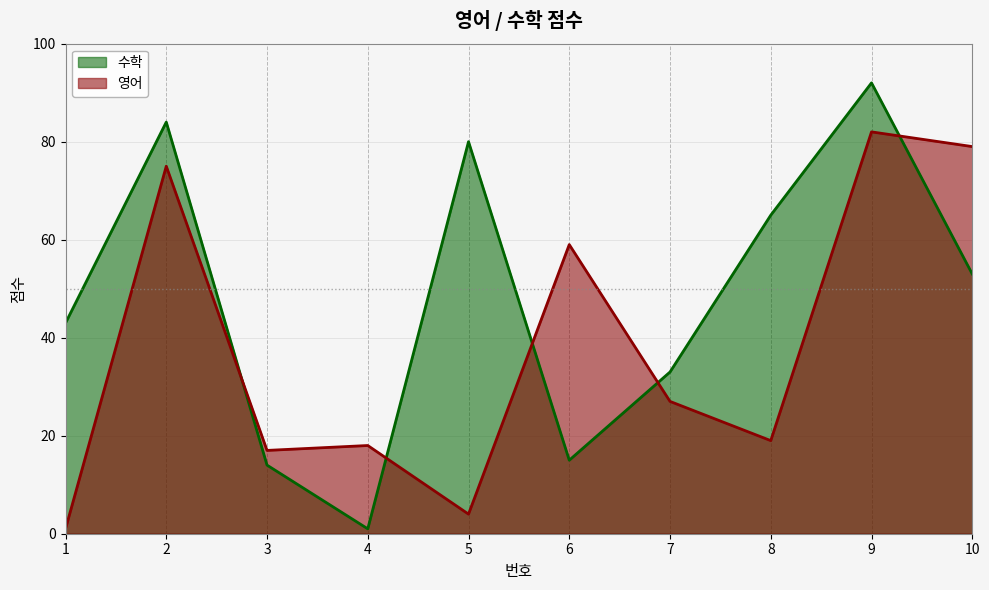

What is the value of the 영어 point at the 6th from the left?

59